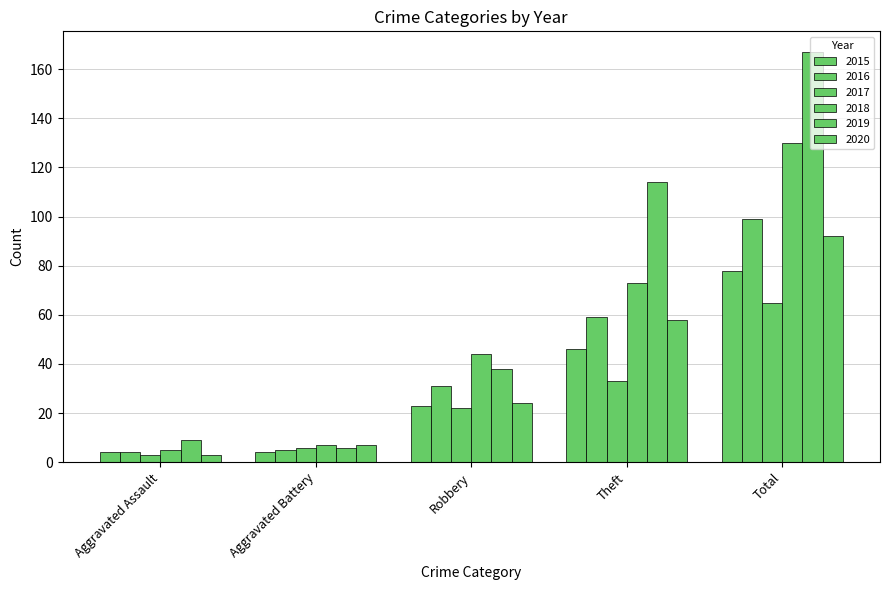

How many bars are there in each group?

6